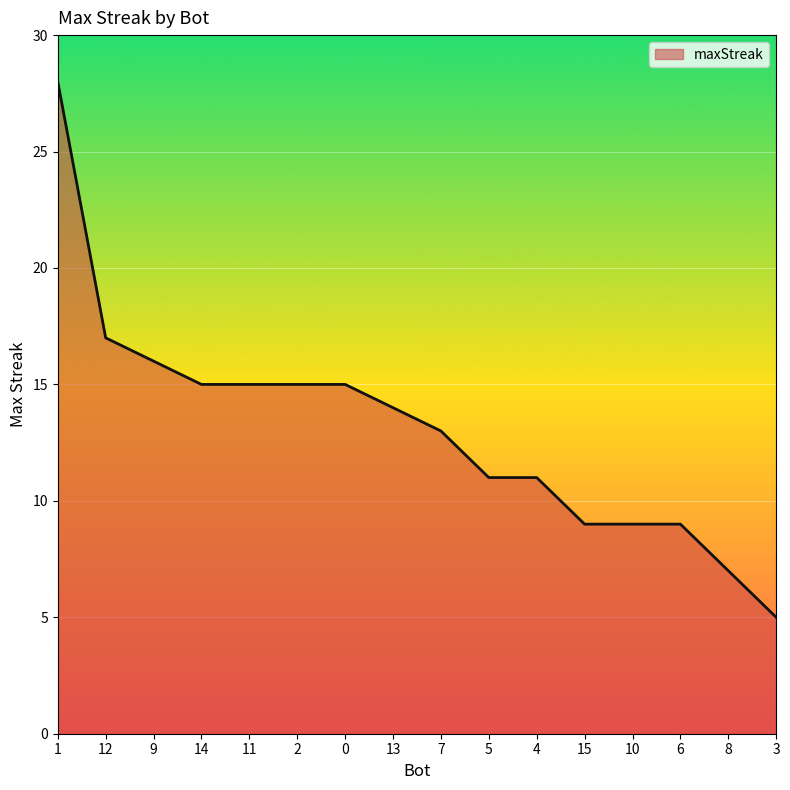

Reading left to right, transcribe all the data shown in this chart.

28	17	16	15	15	15	15	14	13	11	11	9	9	9	7	5